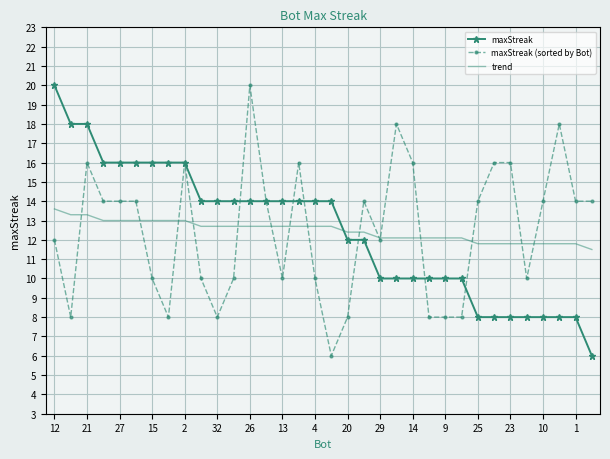

What is the maximum value for trend?

13.6